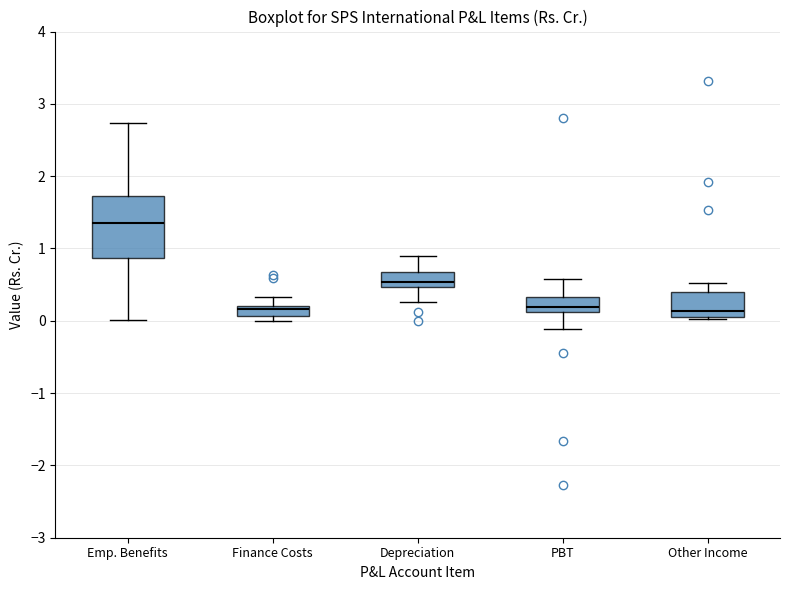

Which box is the tallest, from its lower edge to its upper edge?

Emp. Benefits